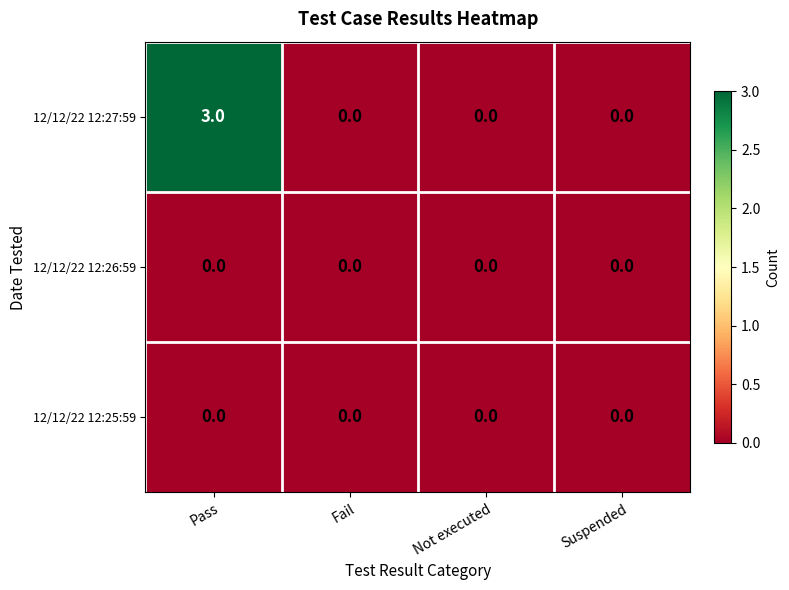

Reading left to right, transcribe all the data shown in this chart.

12/12/22 12:27:59: Pass=3	Fail=0	Not executed=0	Suspended=0
12/12/22 12:26:59: Pass=0	Fail=0	Not executed=0	Suspended=0
12/12/22 12:25:59: Pass=0	Fail=0	Not executed=0	Suspended=0